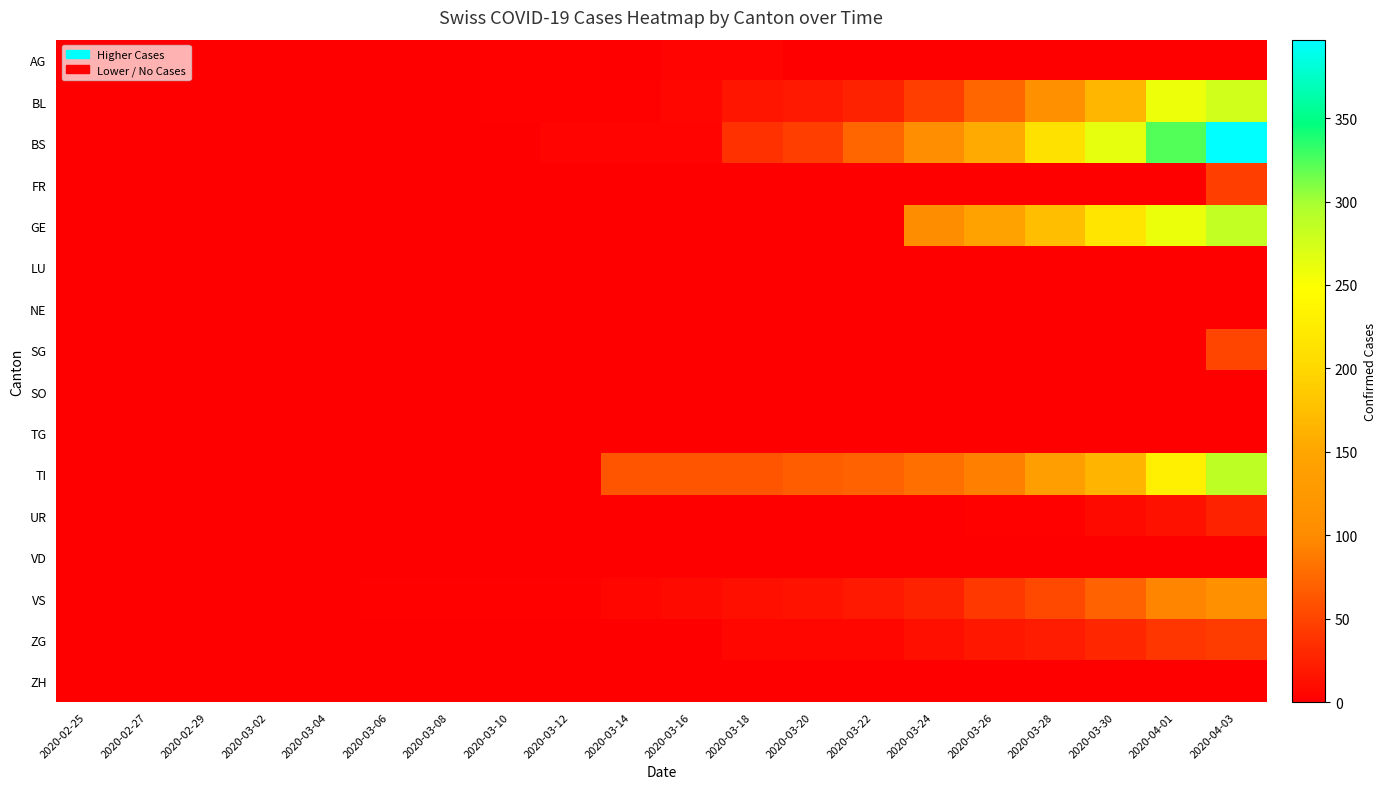

Which has a higher value, 2020-03-22 or 2020-03-12?

2020-03-12